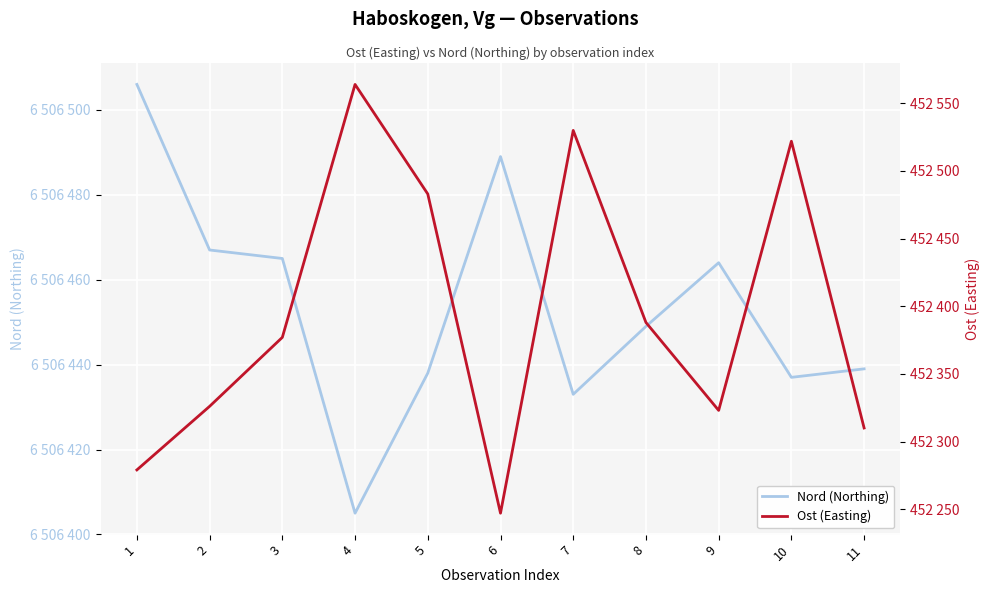

At 11, list the series in order from smallest to largest.

Ost (Easting), Nord (Northing)